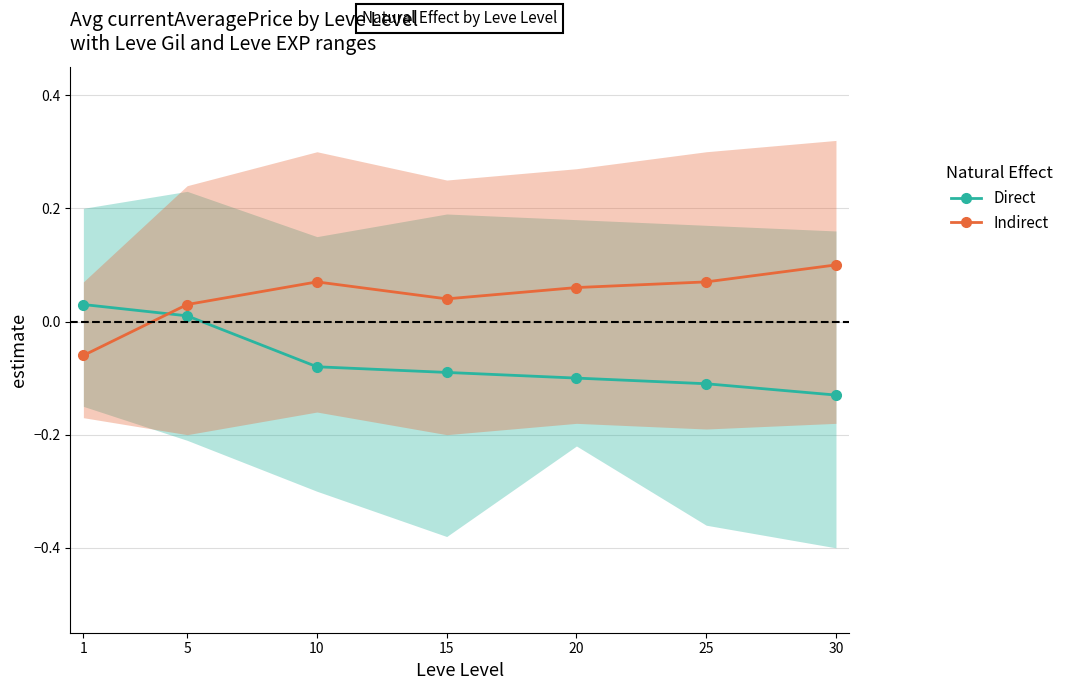

True or false: Direct has a value of -0.1 at 15.

True